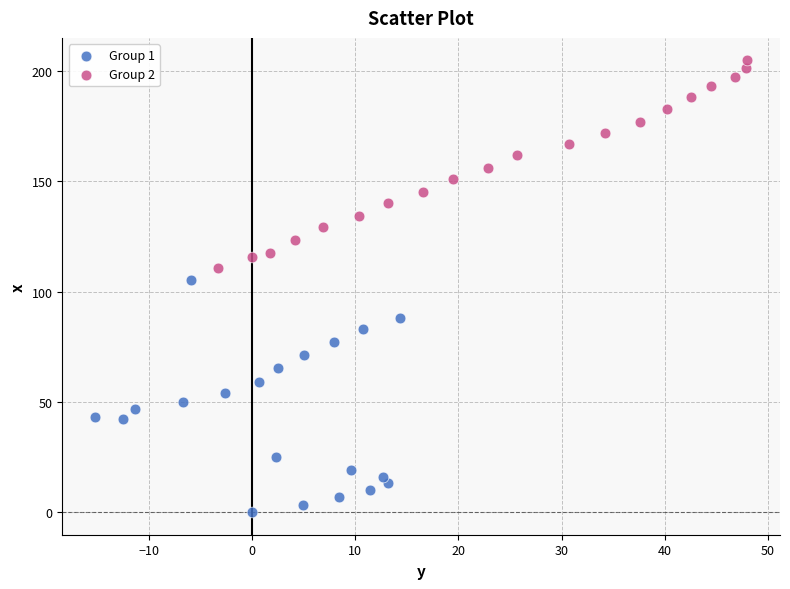

Which series reaches the minimum Y coordinate?

Group 1